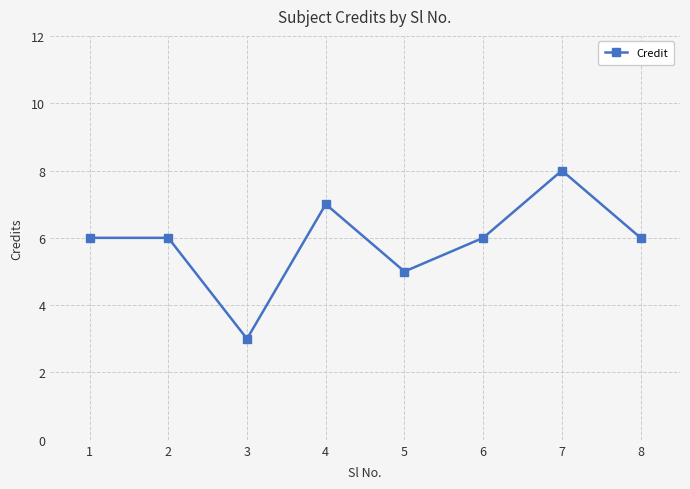

How many values are between 6 and 7?

5